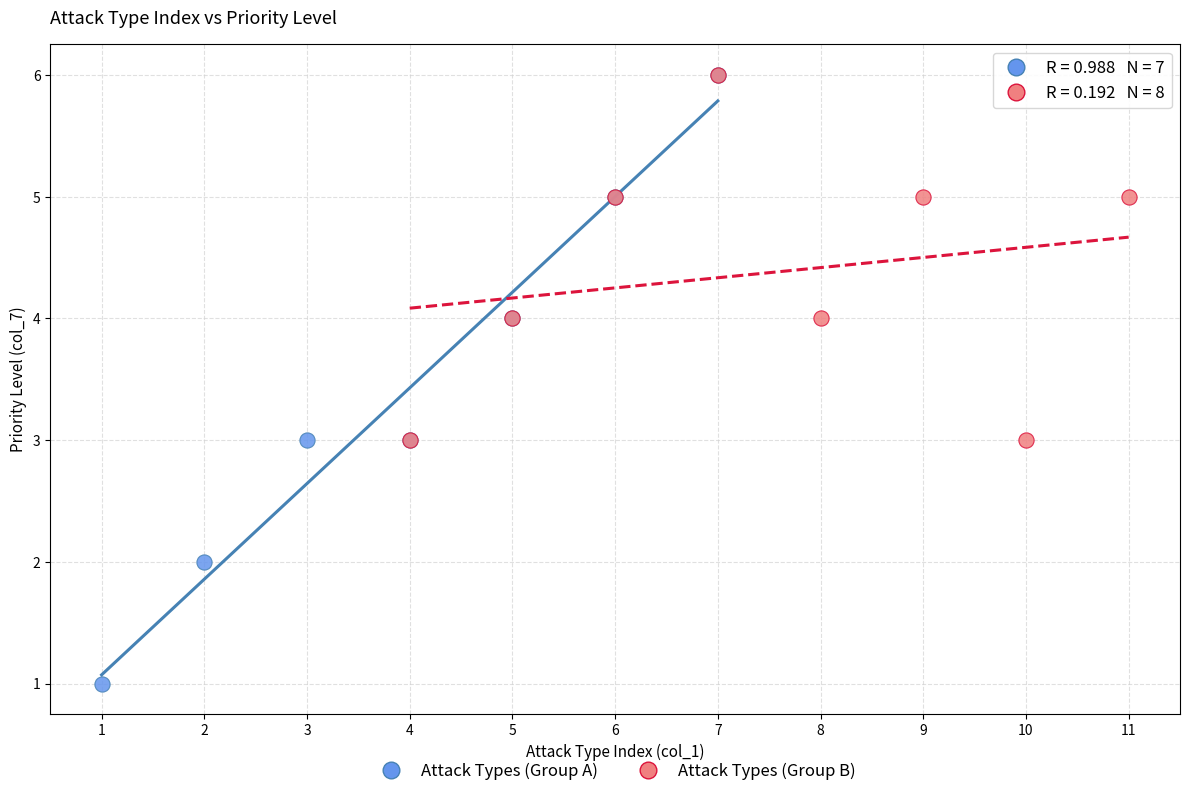

Which series has the widest spread of Y values?

Attack Types (Group A)